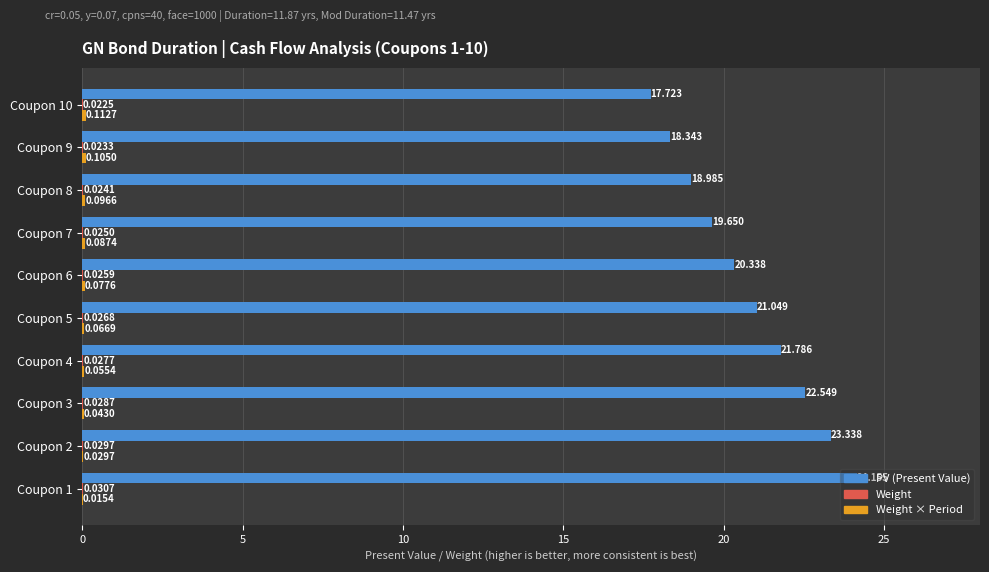

Which series changed the most between Coupon 1 and Coupon 8?

PV (Present Value)